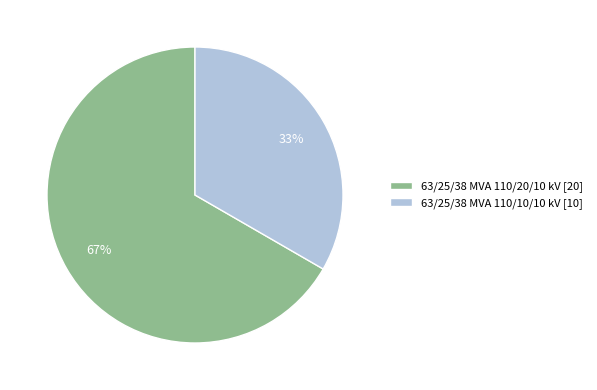

To the nearest percent, what is the average slice percentage?

50%